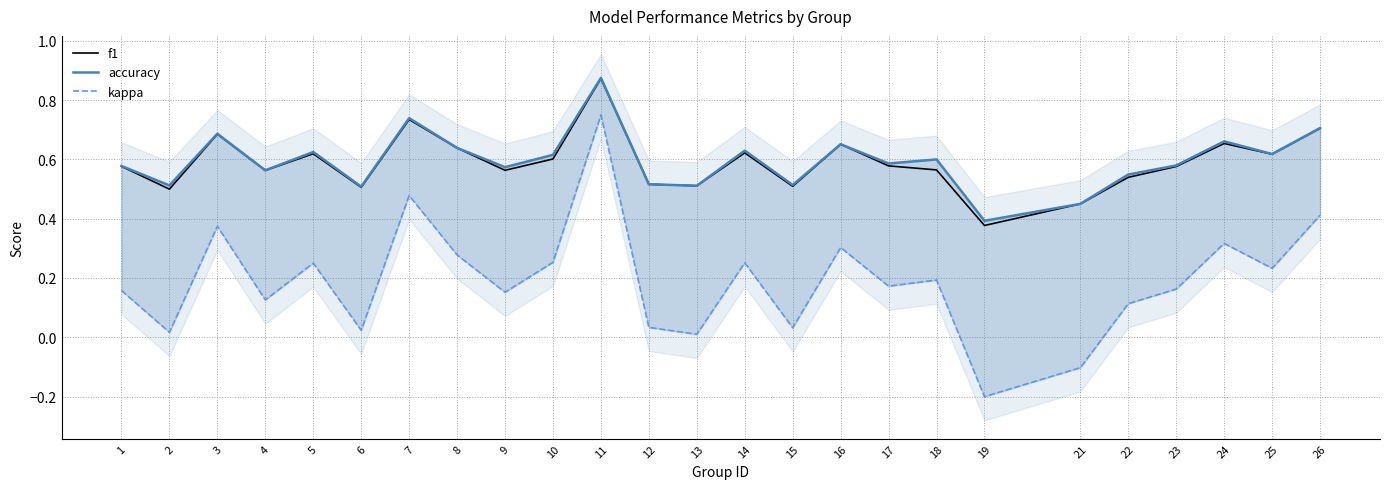

True or false: kappa and accuracy intersect in this chart.

False